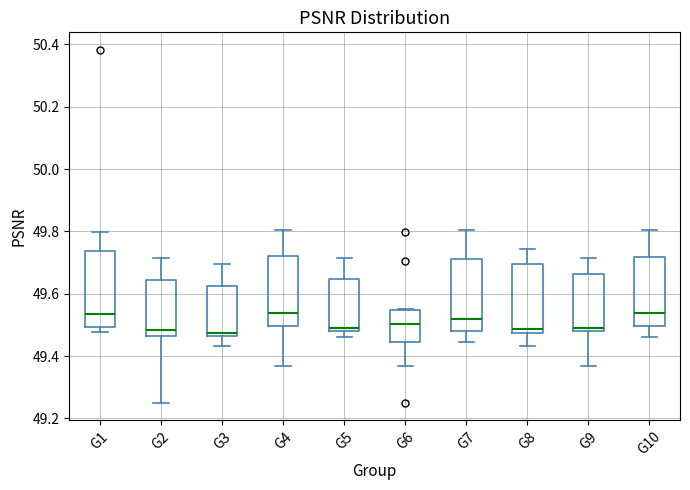

Reading left to right, transcribe this box plot: for each box, give where its median line is, the range the box spans, and where its two whiskers end, as read against the y-axis. The values are not printed on the chart, so give them approximately, as read against the axis.

G1: median 49.54, box 49.50 to 49.74, whiskers 49.48 to 49.80
G2: median 49.48, box 49.46 to 49.64, whiskers 49.26 to 49.72
G3: median 49.48, box 49.46 to 49.62, whiskers 49.44 to 49.70
G4: median 49.54, box 49.50 to 49.72, whiskers 49.36 to 49.80
G5: median 49.48 (just above the box's lower edge), box 49.48 to 49.64, whiskers 49.46 to 49.72
G6: median 49.50, box 49.44 to 49.54, whiskers 49.36 to 49.56
G7: median 49.52, box 49.48 to 49.72, whiskers 49.44 to 49.80
G8: median 49.48 (just above the box's lower edge), box 49.48 to 49.70, whiskers 49.44 to 49.74
G9: median 49.48 (just above the box's lower edge), box 49.48 to 49.66, whiskers 49.36 to 49.72
G10: median 49.54, box 49.50 to 49.72, whiskers 49.46 to 49.80